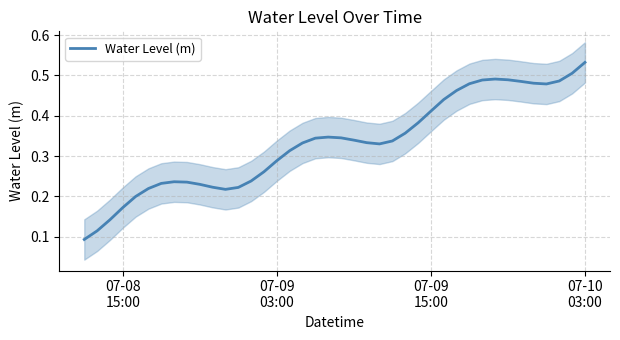

How many data points does each series have?

40